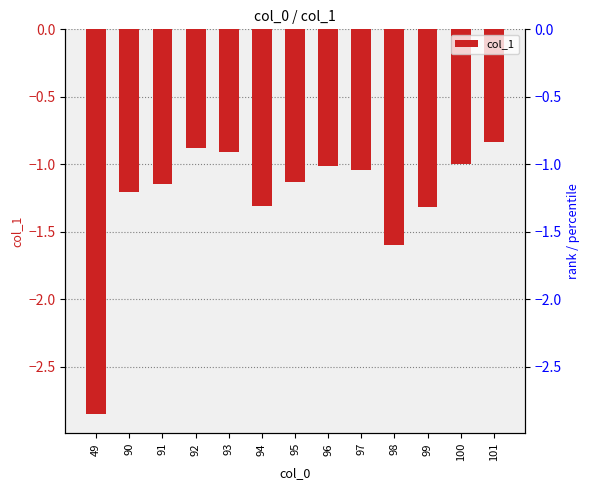

Are the bars grouped side by side (vs. stacked)?

No